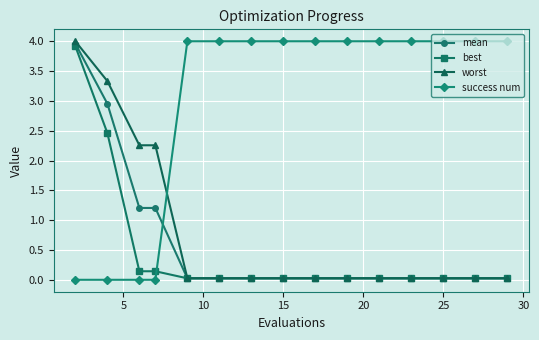

What is the difference between the maximum and minimum values in the best series?

3.9